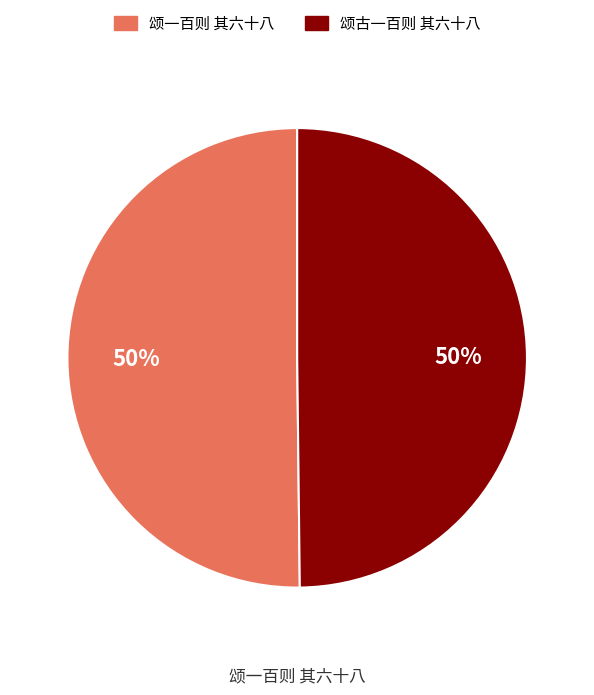

Approximately how many times larger is the value at 颂一百则 其六十八 compared to 颂古一百则 其六十八?

1.0